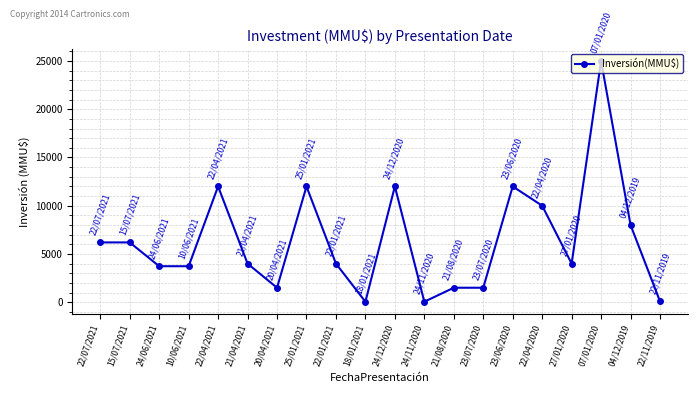

What is the label of the 19th point from the right?

15/07/2021